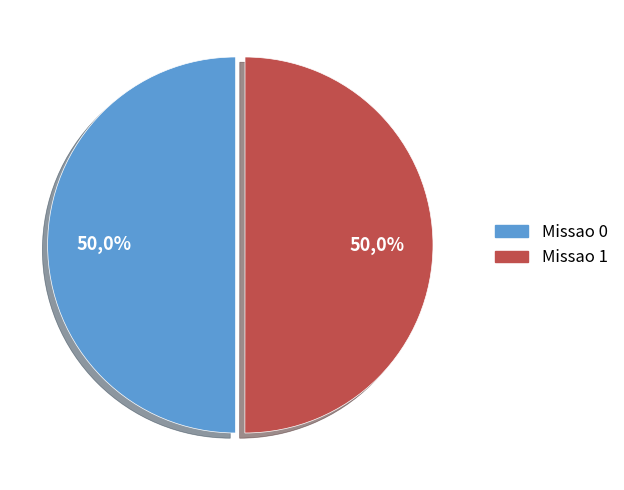

How many segments does this pie chart have?

2